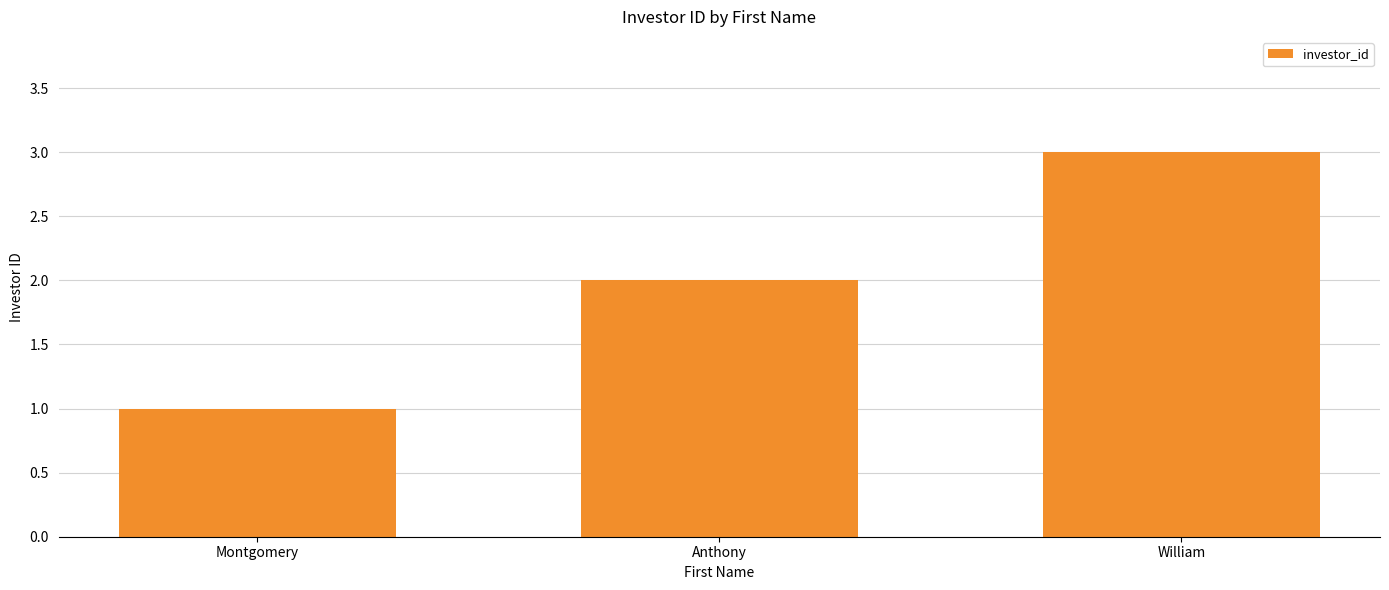

How many bars are there in total?

3